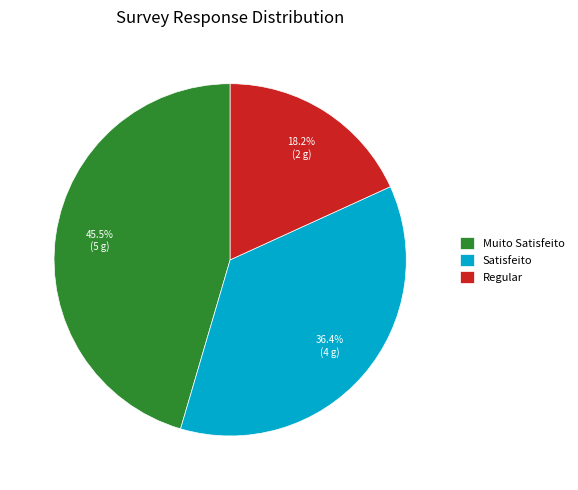

Between Muito Satisfeito and Satisfeito, which is larger?

Muito Satisfeito